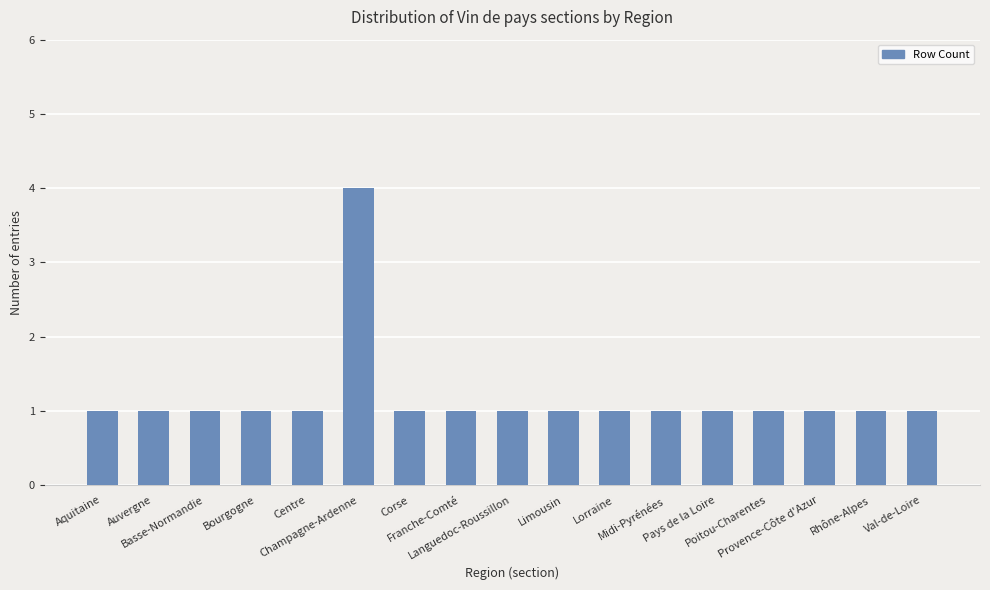

What position from the right is Auvergne?

16